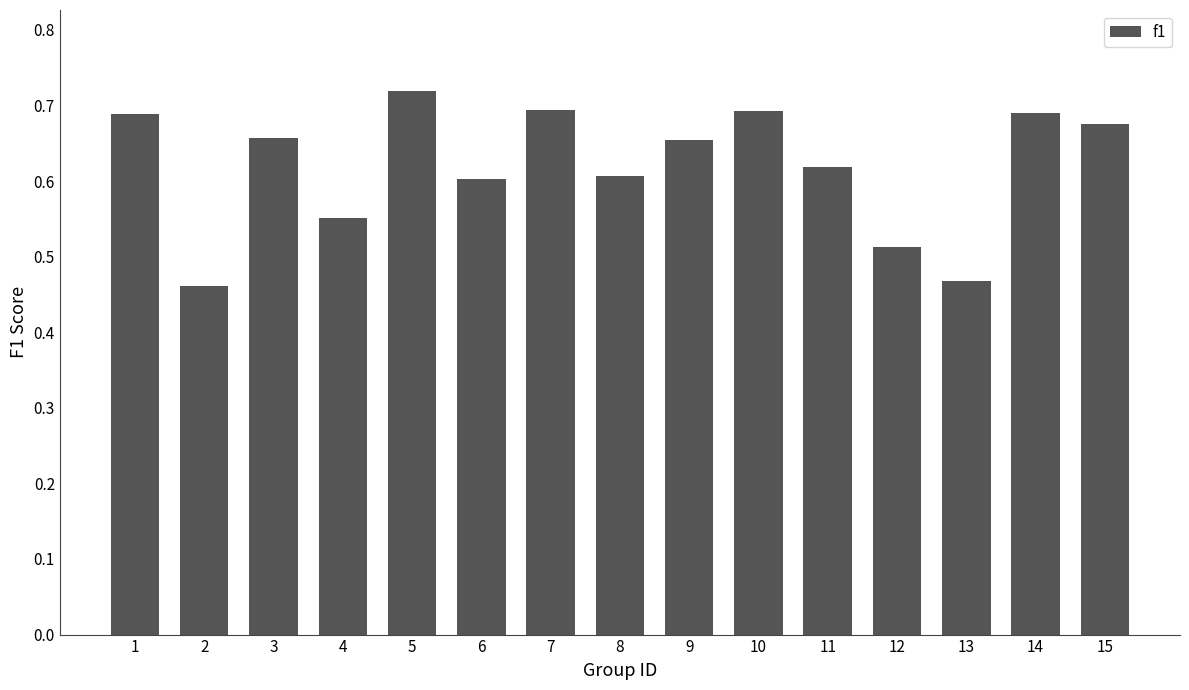

True or false: the data shows 0.4 at 14.

False